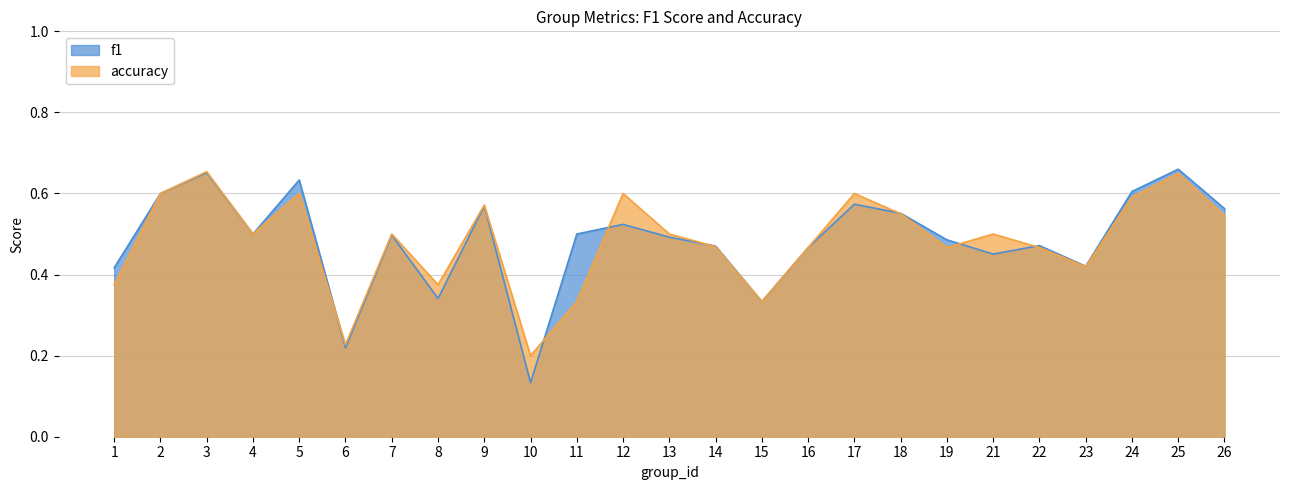

Which category has the lowest value in the f1 series?

10